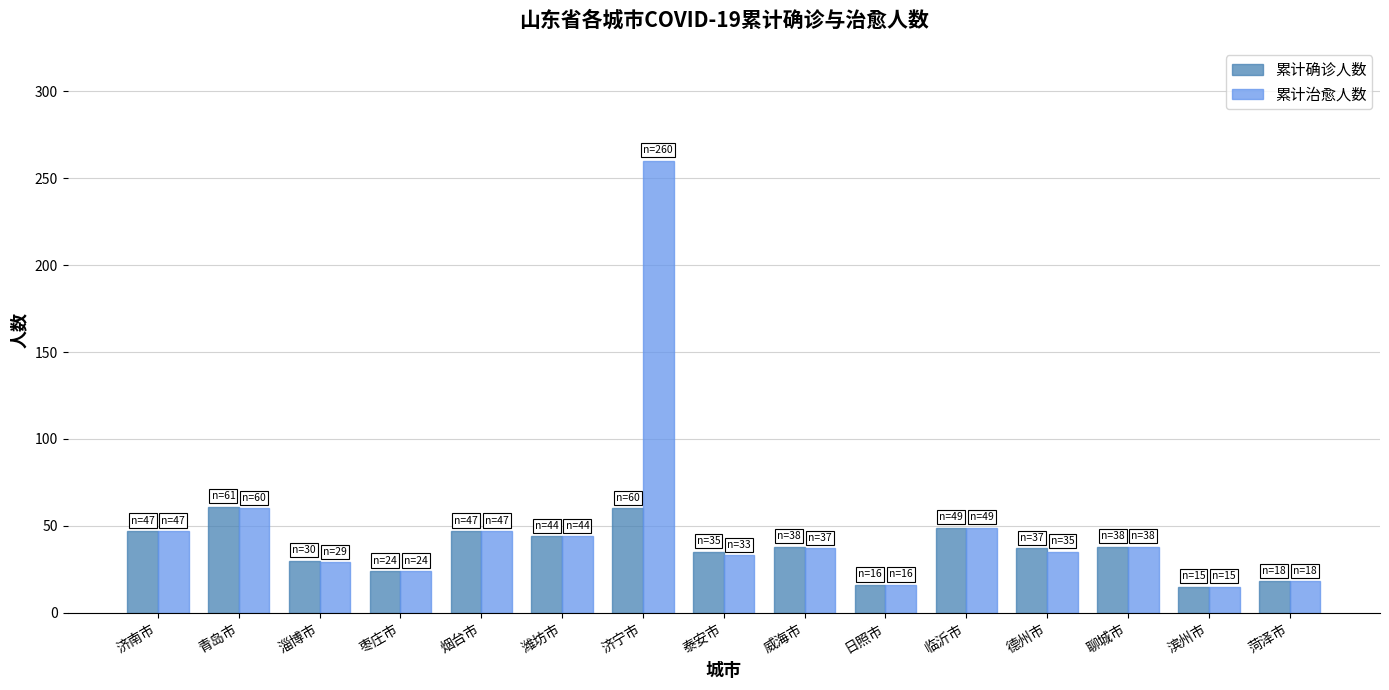

At how many categories does at least one series exceed 70?

1